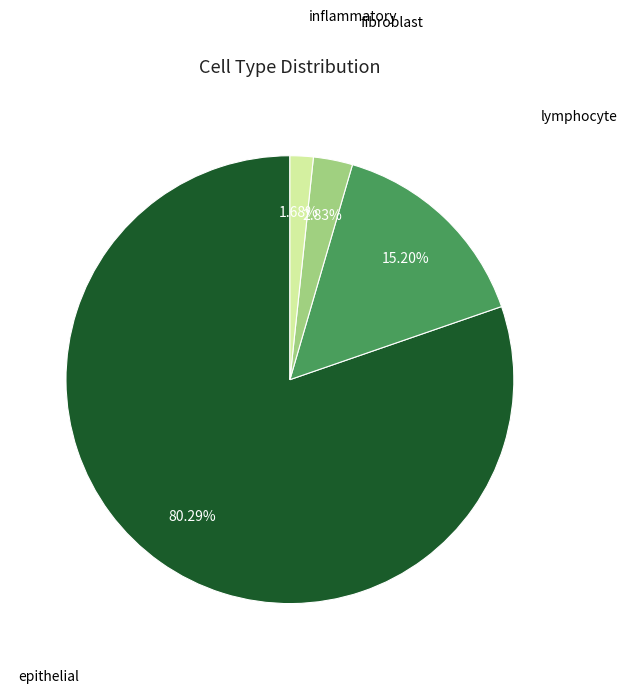

Does any single category account for the majority?

Yes